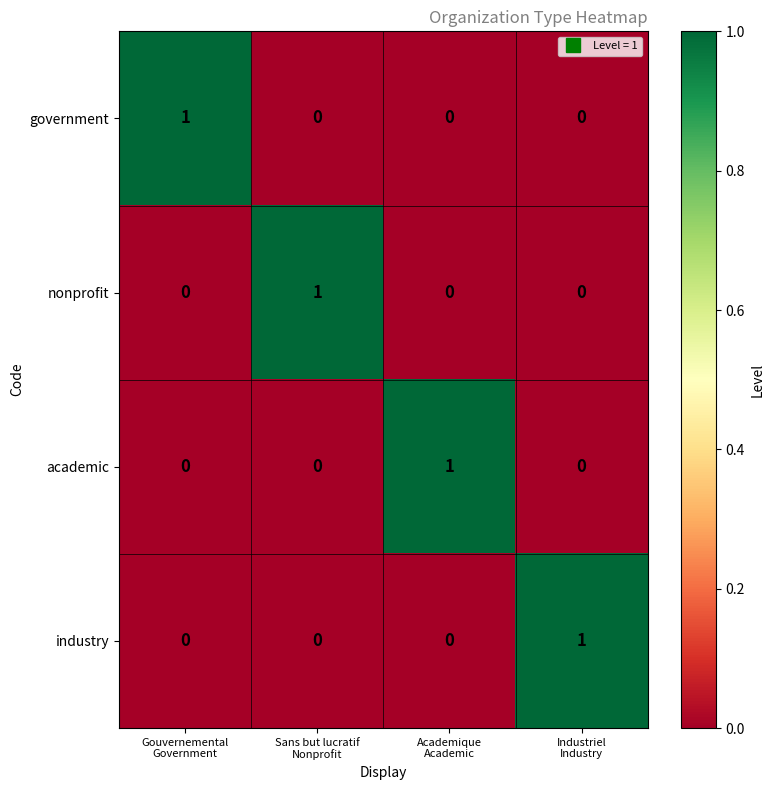

How many nonprofit values are between 0 and 1?

4